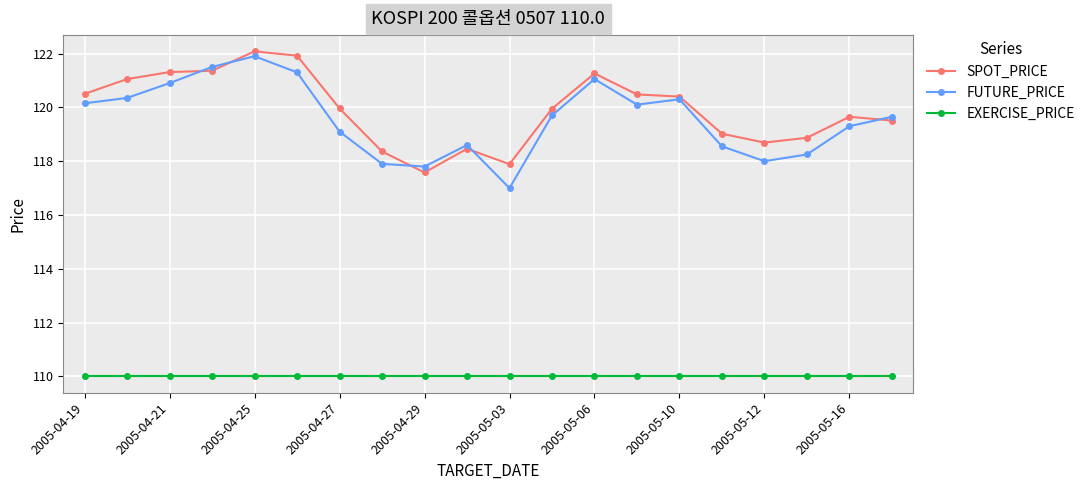

True or false: EXERCISE_PRICE and FUTURE_PRICE intersect in this chart.

False